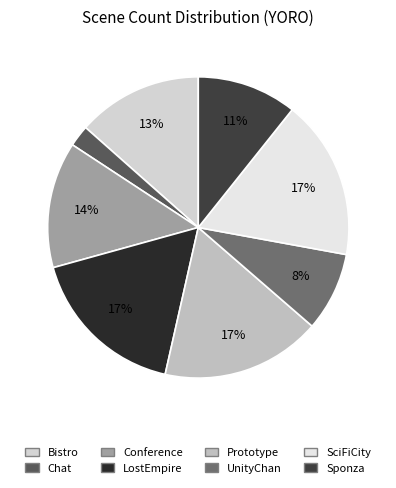

Is there a majority slice in this chart?

No